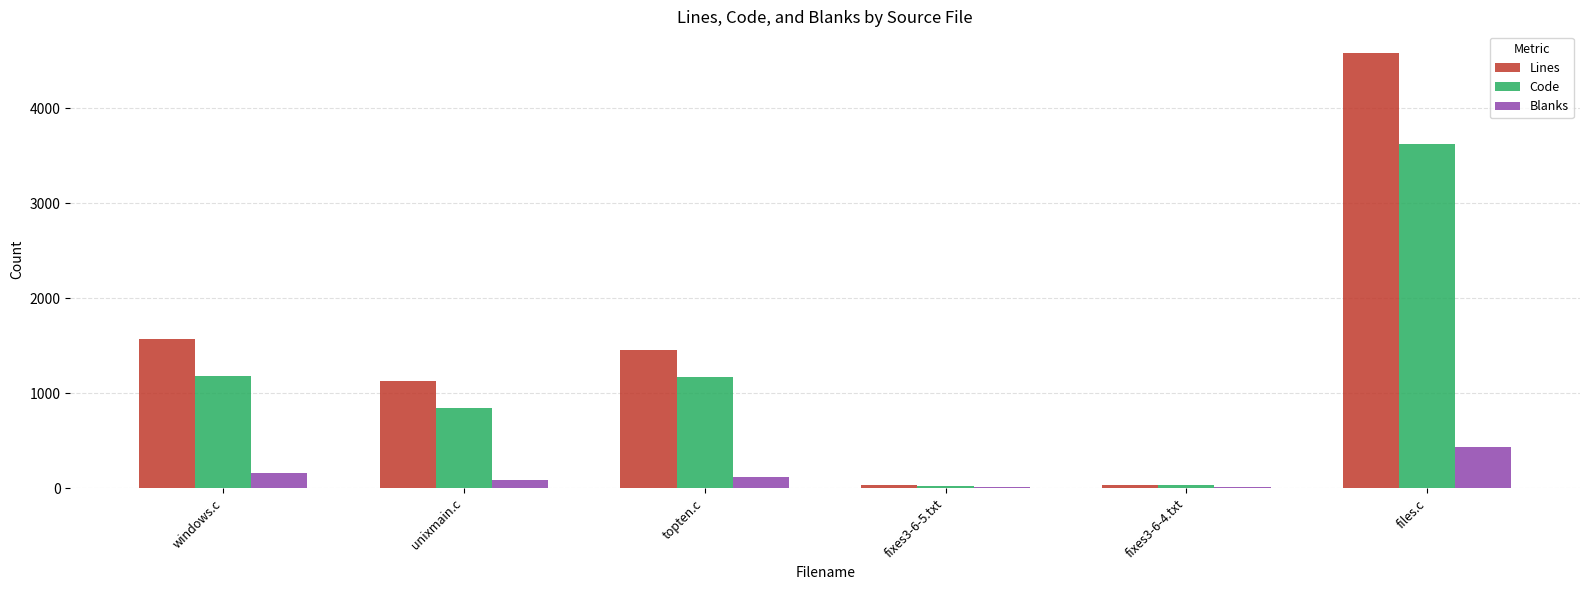

Is it true that Code equals 1603 at files.c?

False